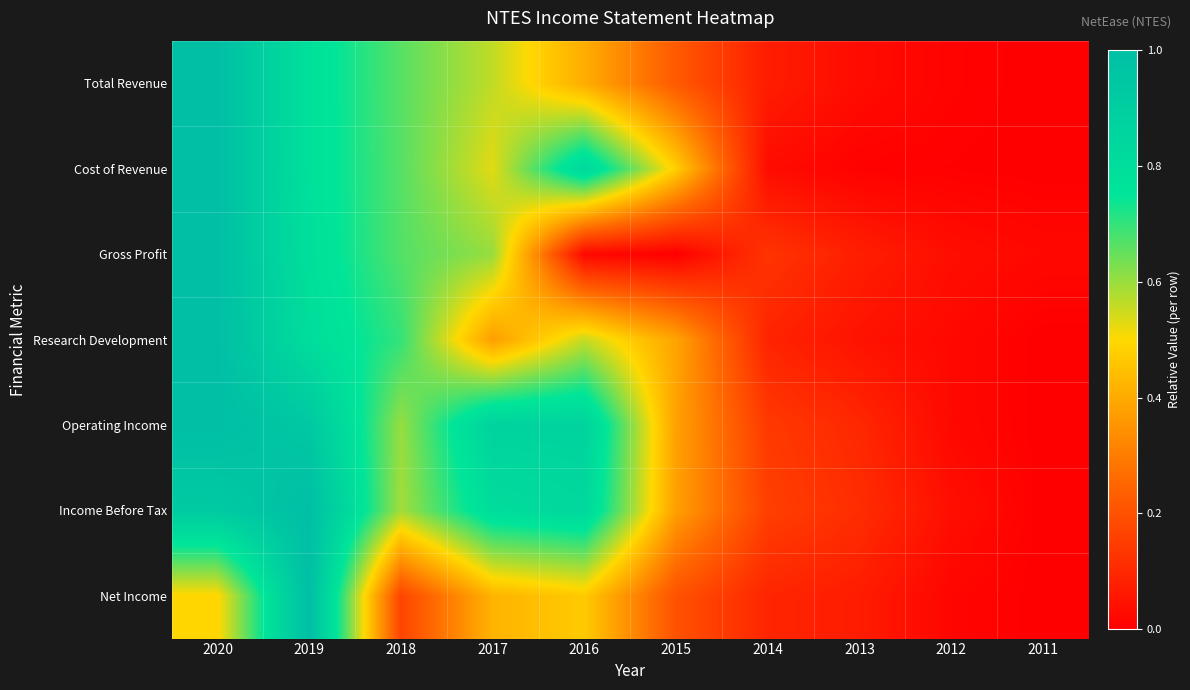

What is the greatest value displayed?

1.0